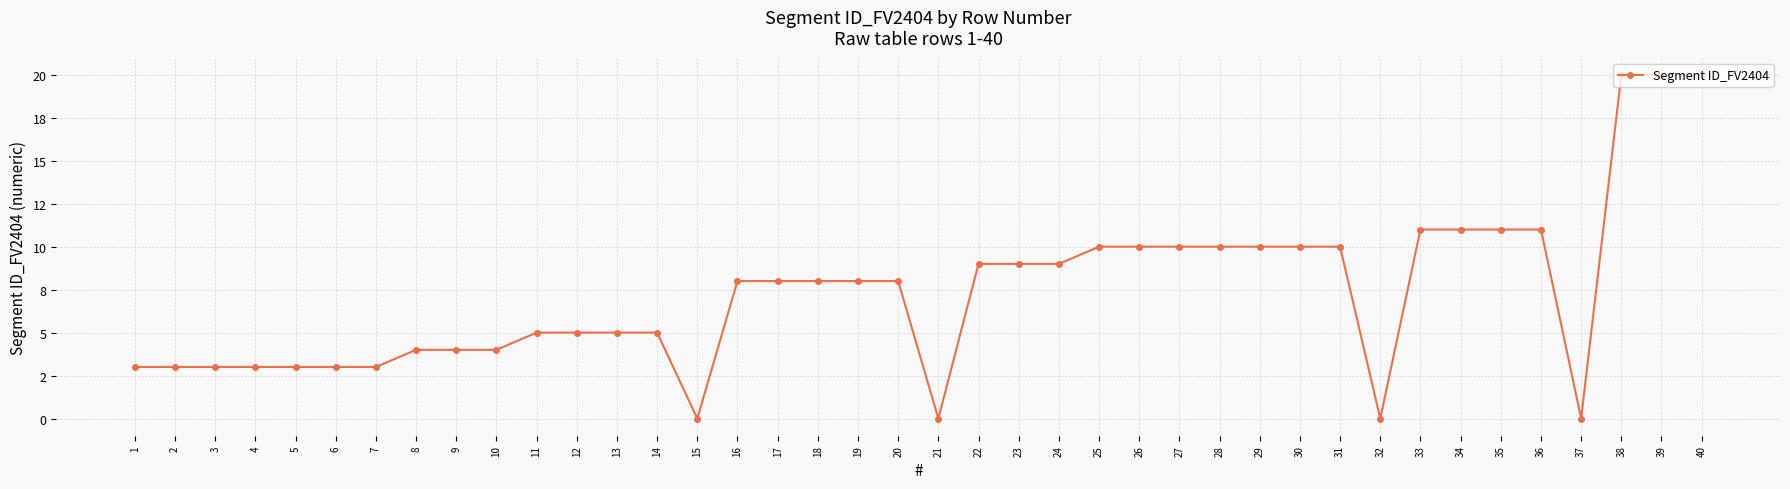

Does the chart display data point markers on the line(s)?

Yes